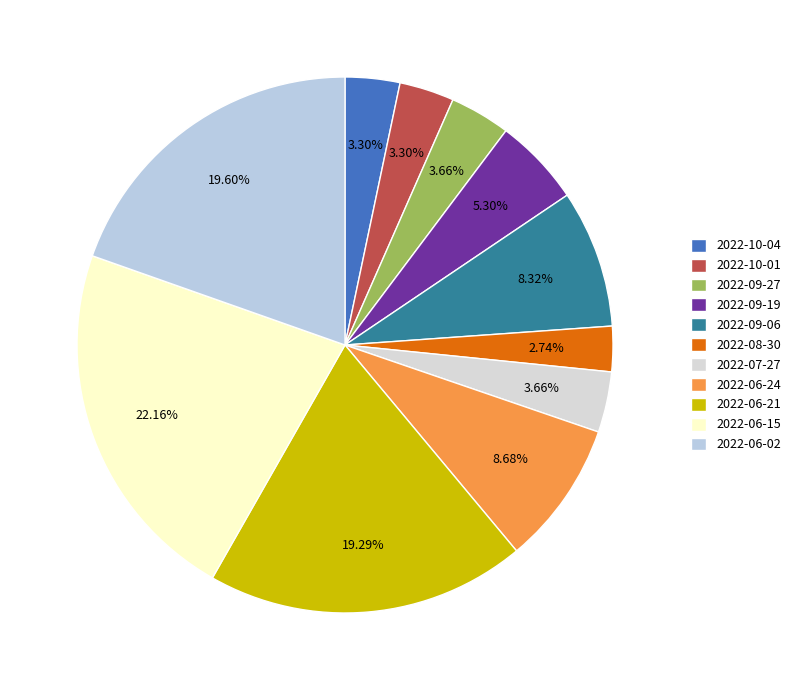

How much of the chart is everything except 2022-09-27?

96.3%